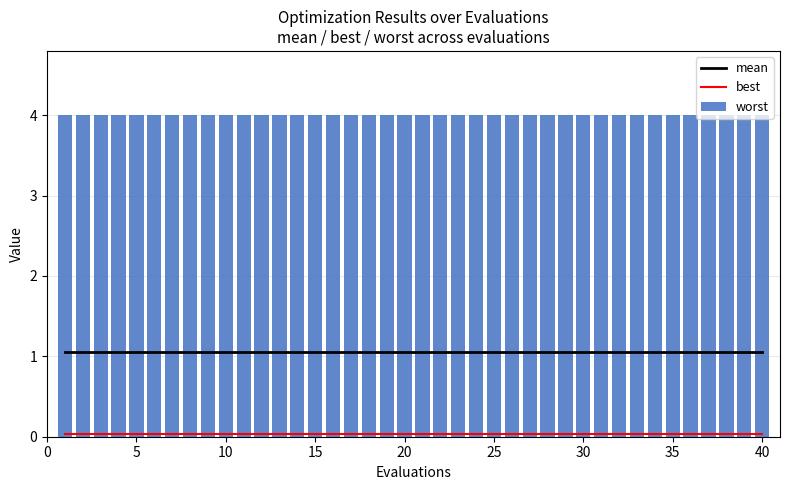

What is the greatest value displayed?

4.0